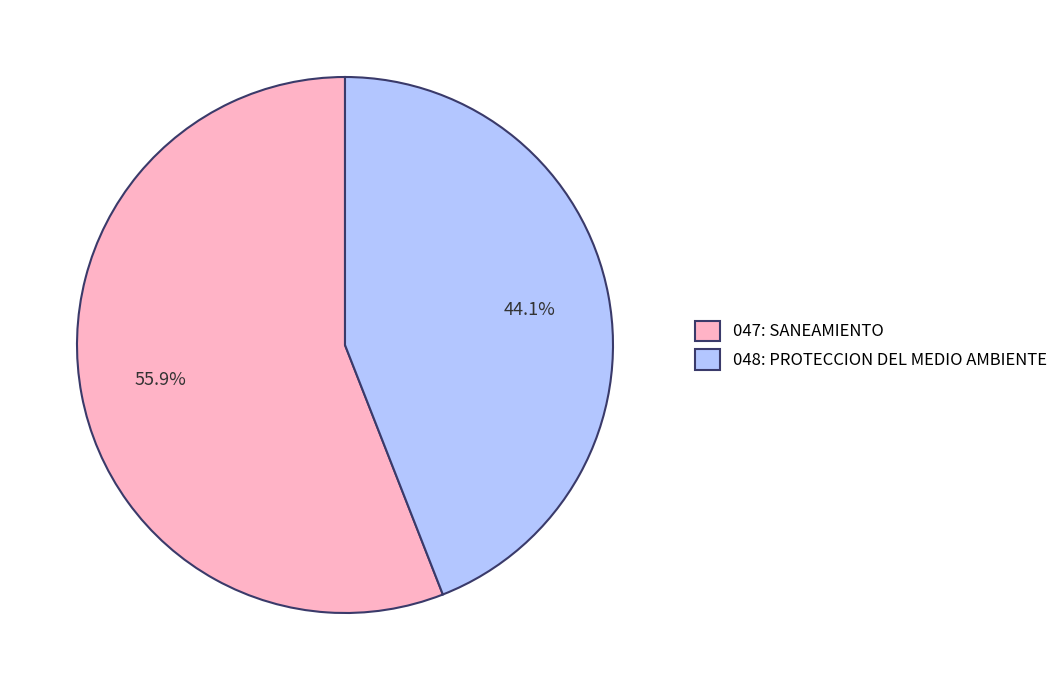

The 048: PROTECCION DEL MEDIO AMBIENTE slice represents 58% of the pie. True or false?

False